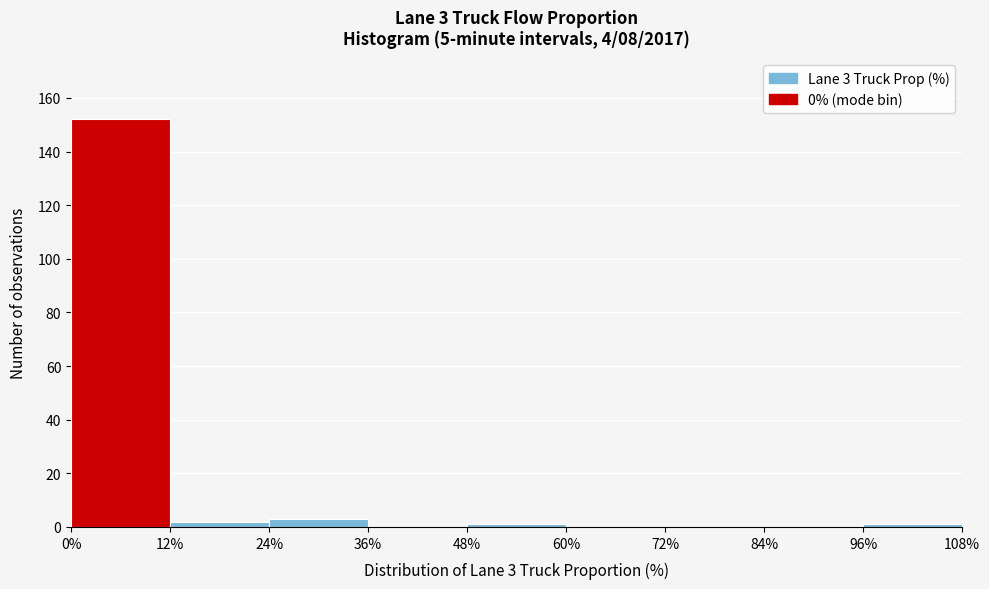

Over which range of the x-axis is the bar tallest?

0% to 12%